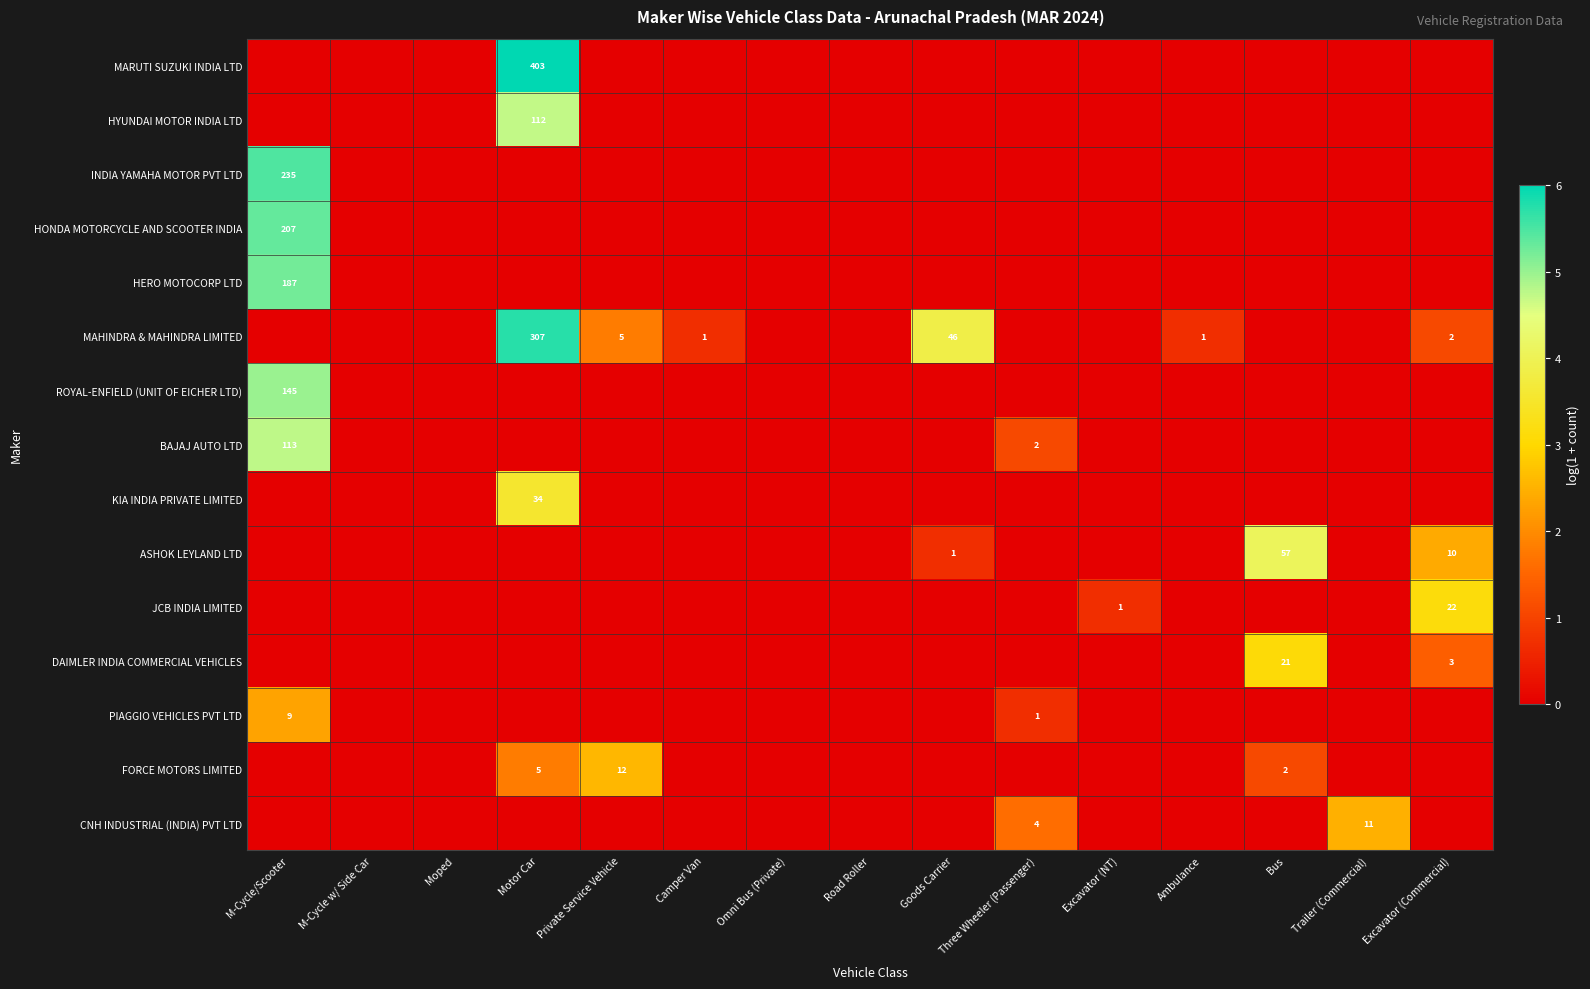

How many categories are shown in the chart?

15